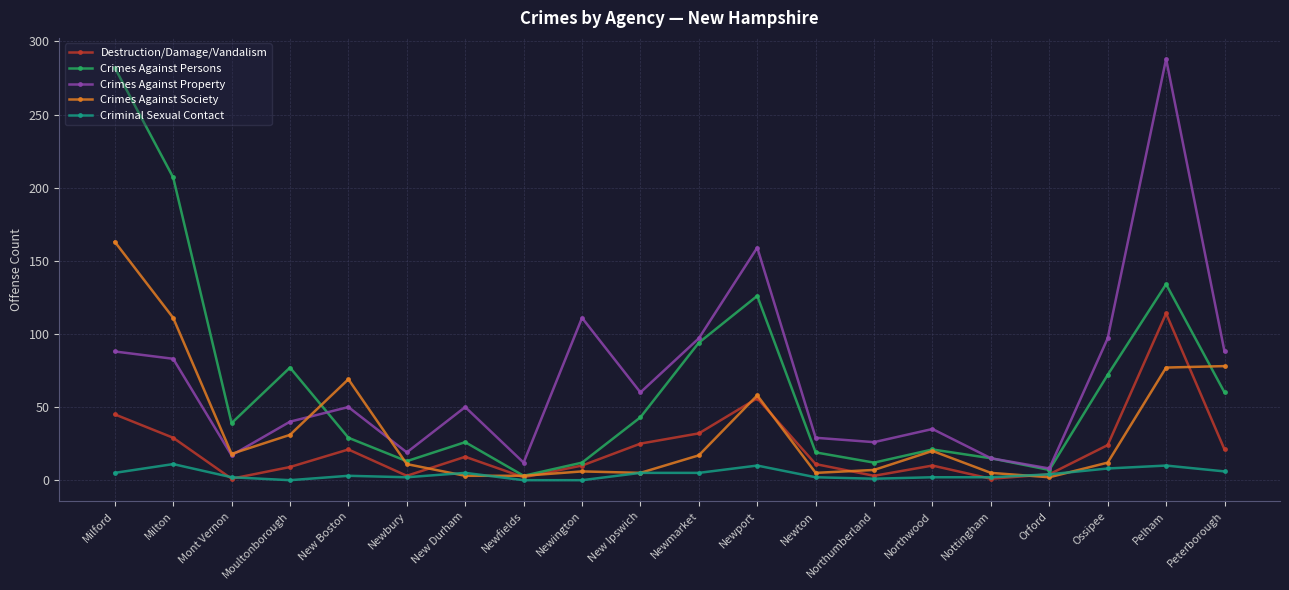

Is the value of Destruction/Damage/Vandalism at Northwood greater than the value of Crimes Against Society at Pelham?

No